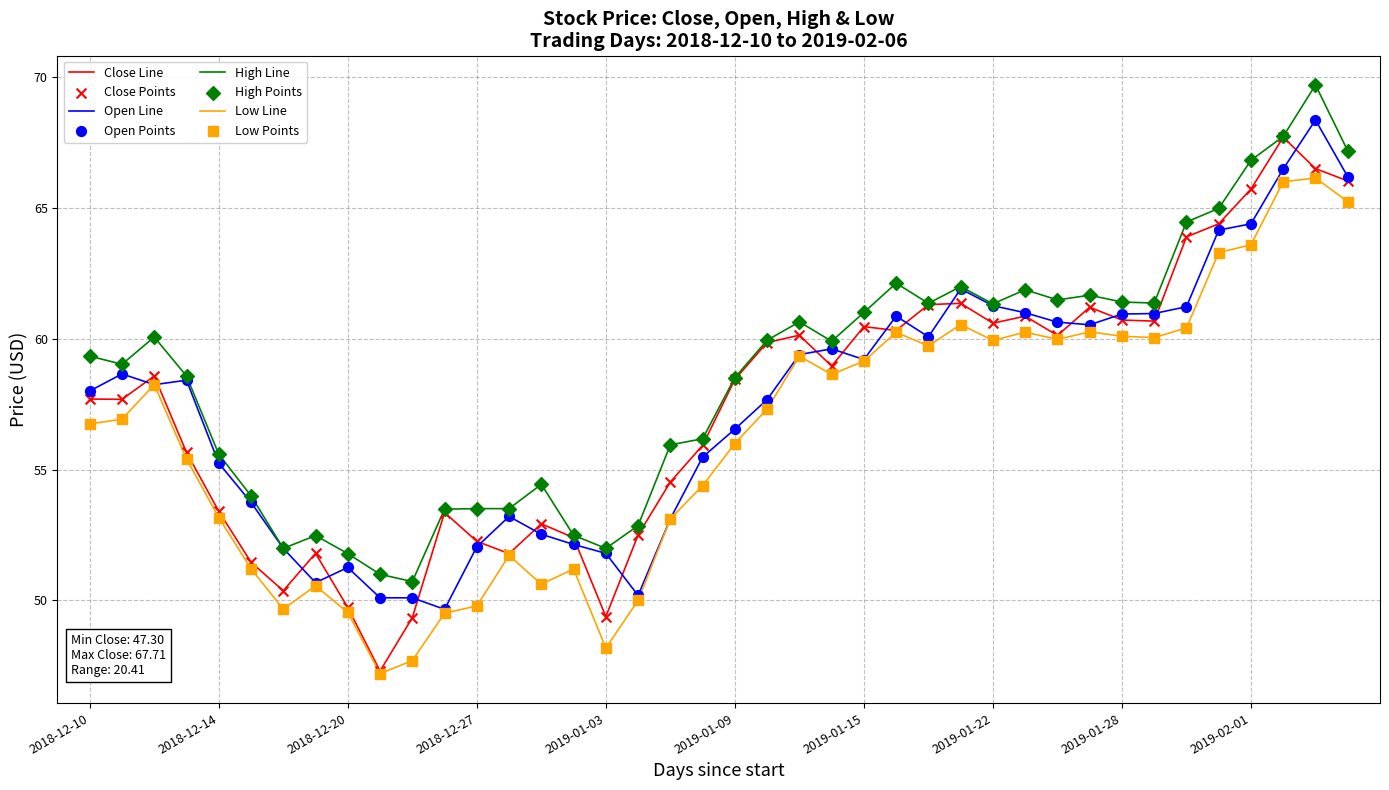

Which series has the largest total across all categories?

High Line